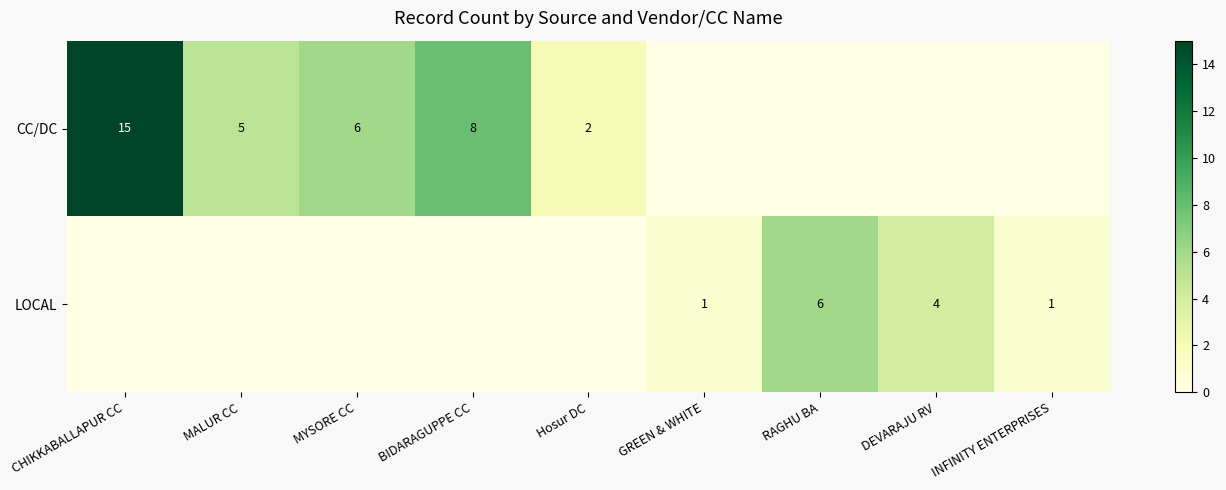

The CC/DC series shows 6 at CHIKKABALLAPUR CC. True or false?

False